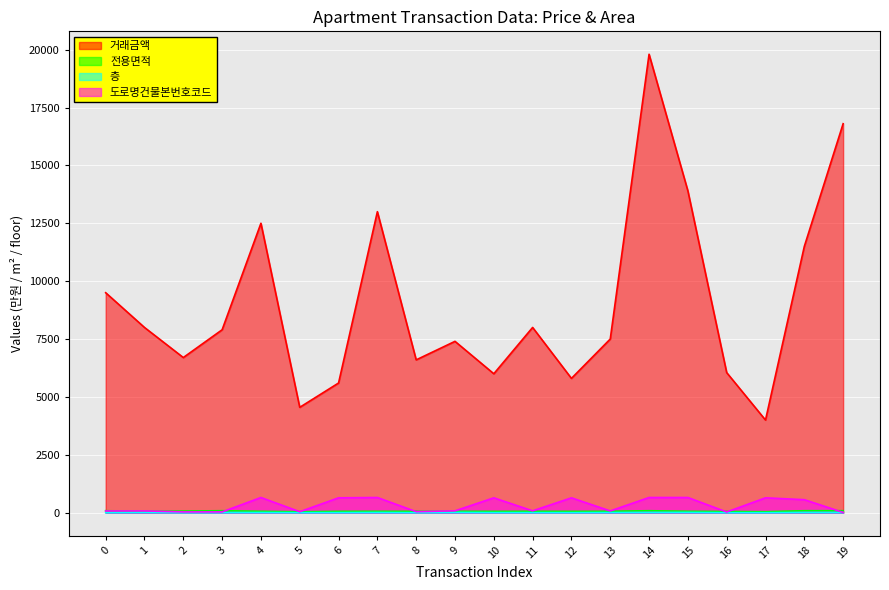

In 전용면적, how many points are lower than both neighbors (excluding endpoints)?

5